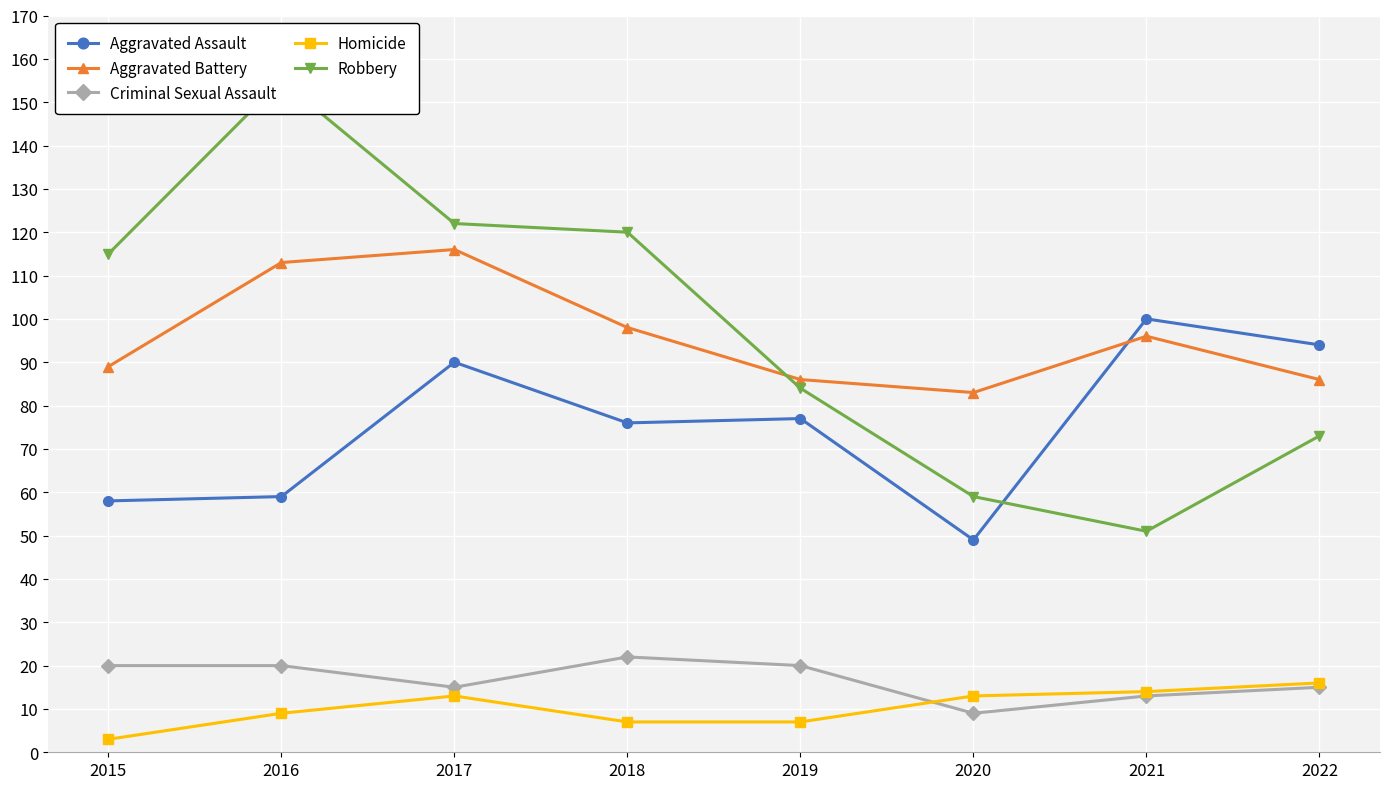

How many interior local peaks does the Criminal Sexual Assault series have?

1